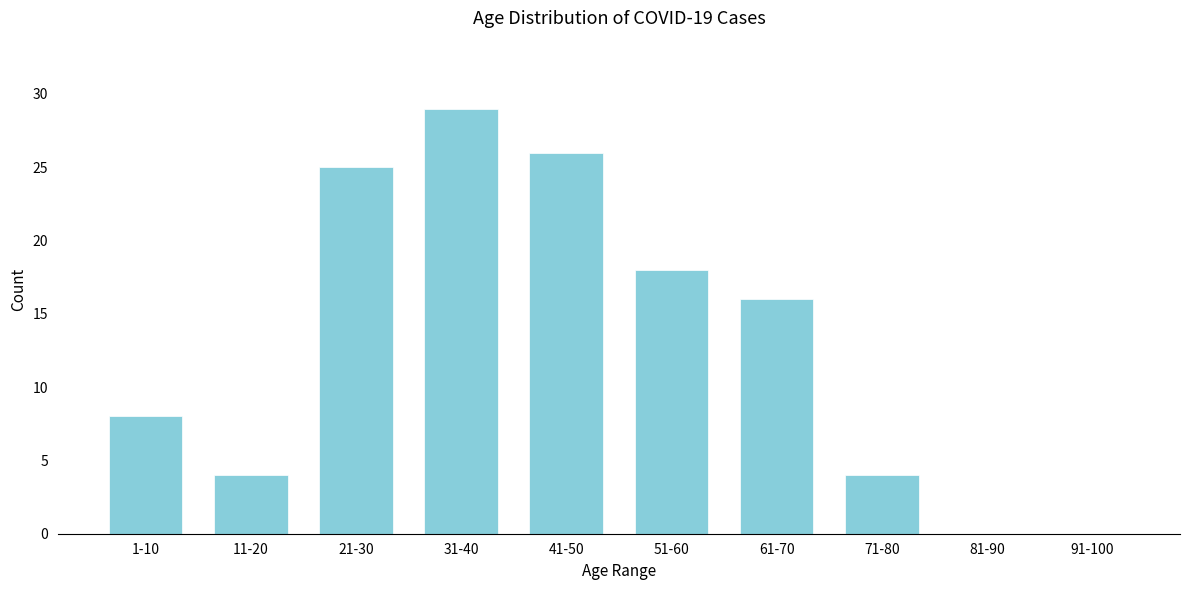

Reading left to right, extract all data points from this chart.

1-10=8	11-20=4	21-30=25	31-40=29	41-50=26	51-60=18	61-70=16	71-80=4	81-90=0	91-100=0